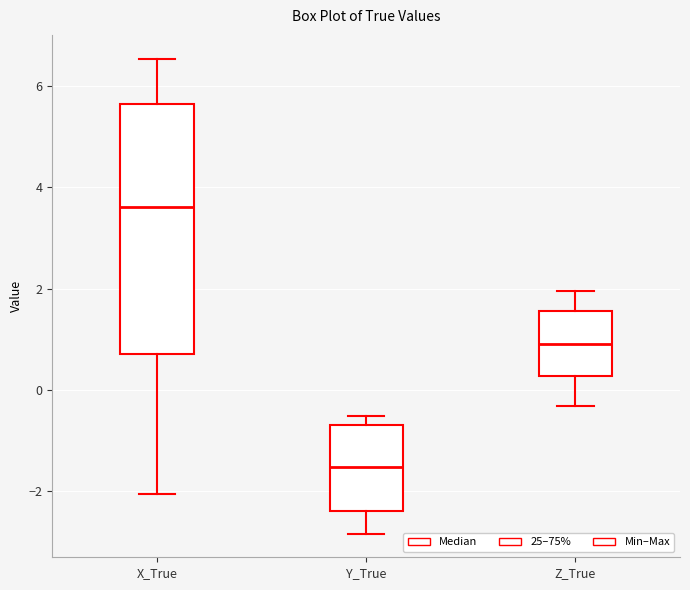

Which box has the lowest median line?

Y_True